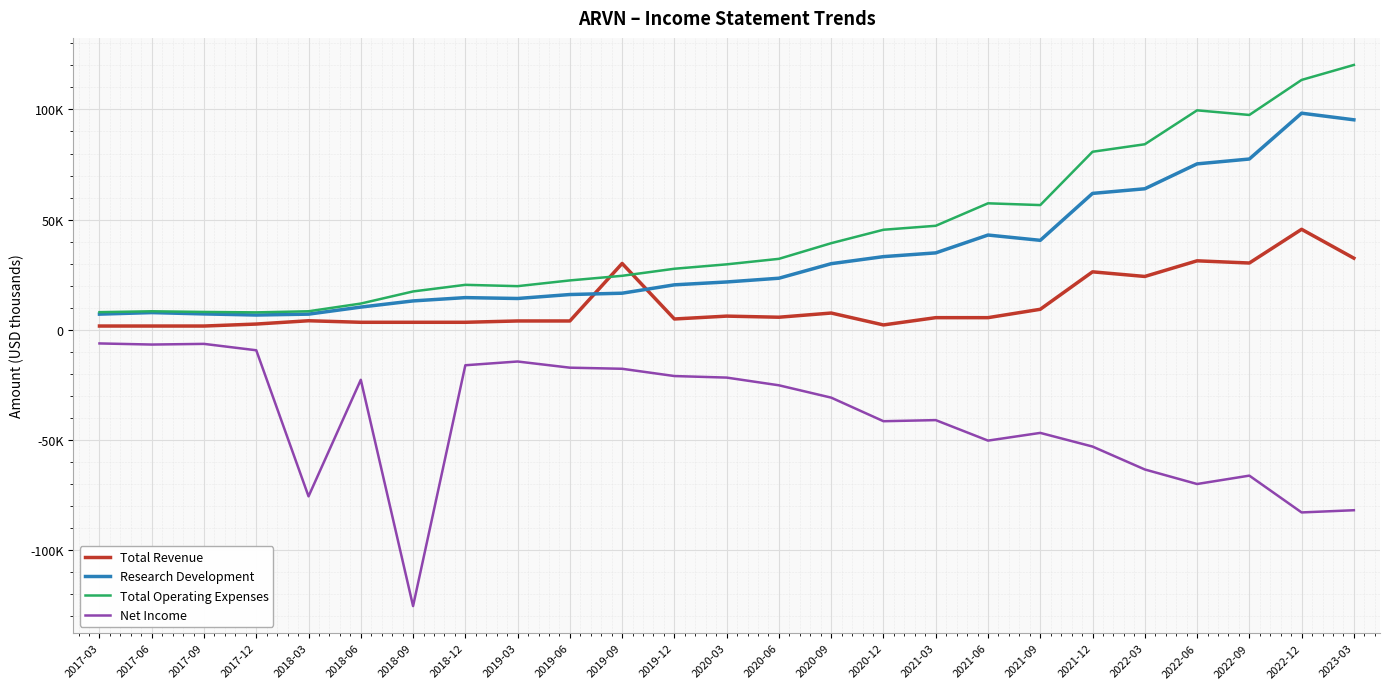

What are all the series names shown in the legend?

Total Revenue, Research Development, Total Operating Expenses, Net Income